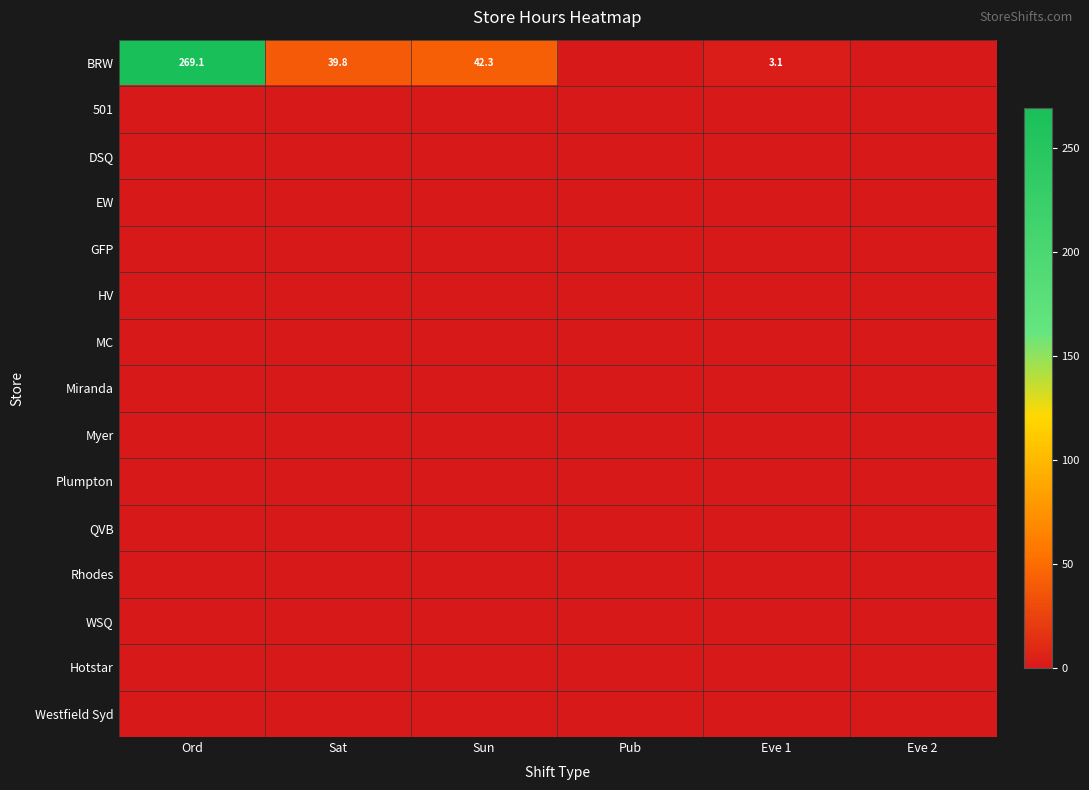

List the series in order of their peak value, lowest first.

501, DSQ, EW, GFP, HV, MC, Miranda, Myer, Plumpton, QVB, Rhodes, WSQ, Hotstar, Westfield Syd, BRW